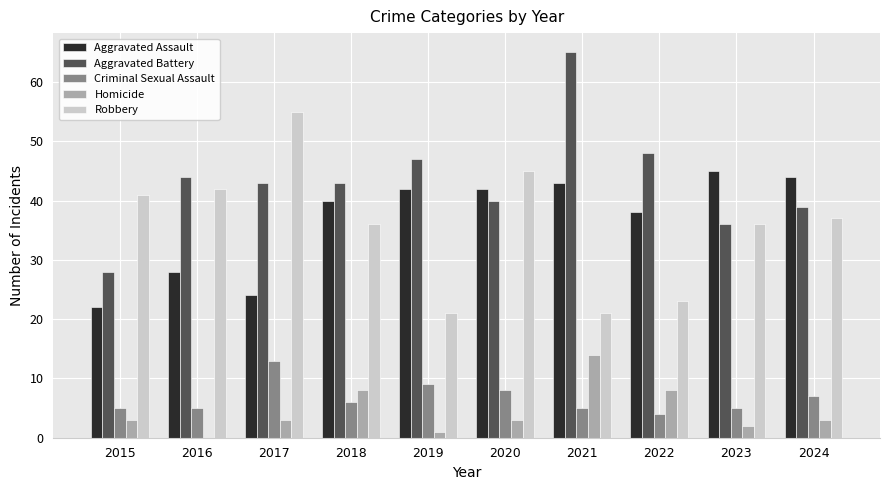

Which series changed the most between 2015 and 2016?

Aggravated Battery